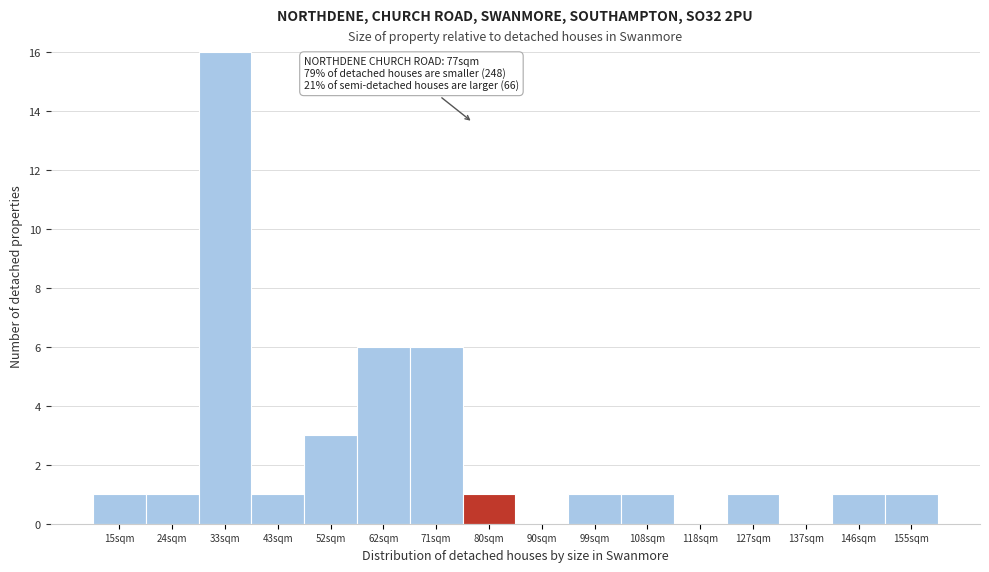

Reading right to left, what are all the values shown in this chart?

155sqm=1	146sqm=1	137sqm=0	127sqm=1	118sqm=0	108sqm=1	99sqm=1	90sqm=0	80sqm=1	71sqm=6	62sqm=6	52sqm=3	43sqm=1	33sqm=16	24sqm=1	15sqm=1